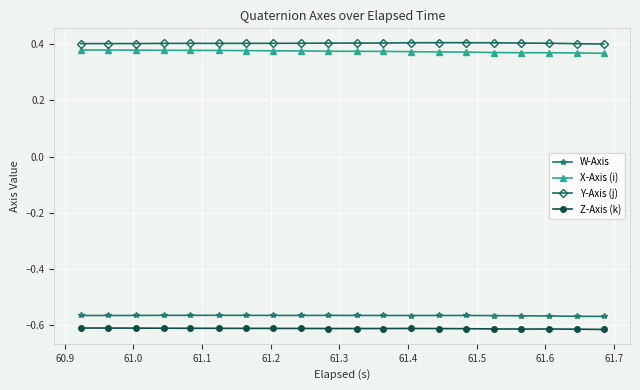

How many X-Axis (i) values are between 0 and 1?

20